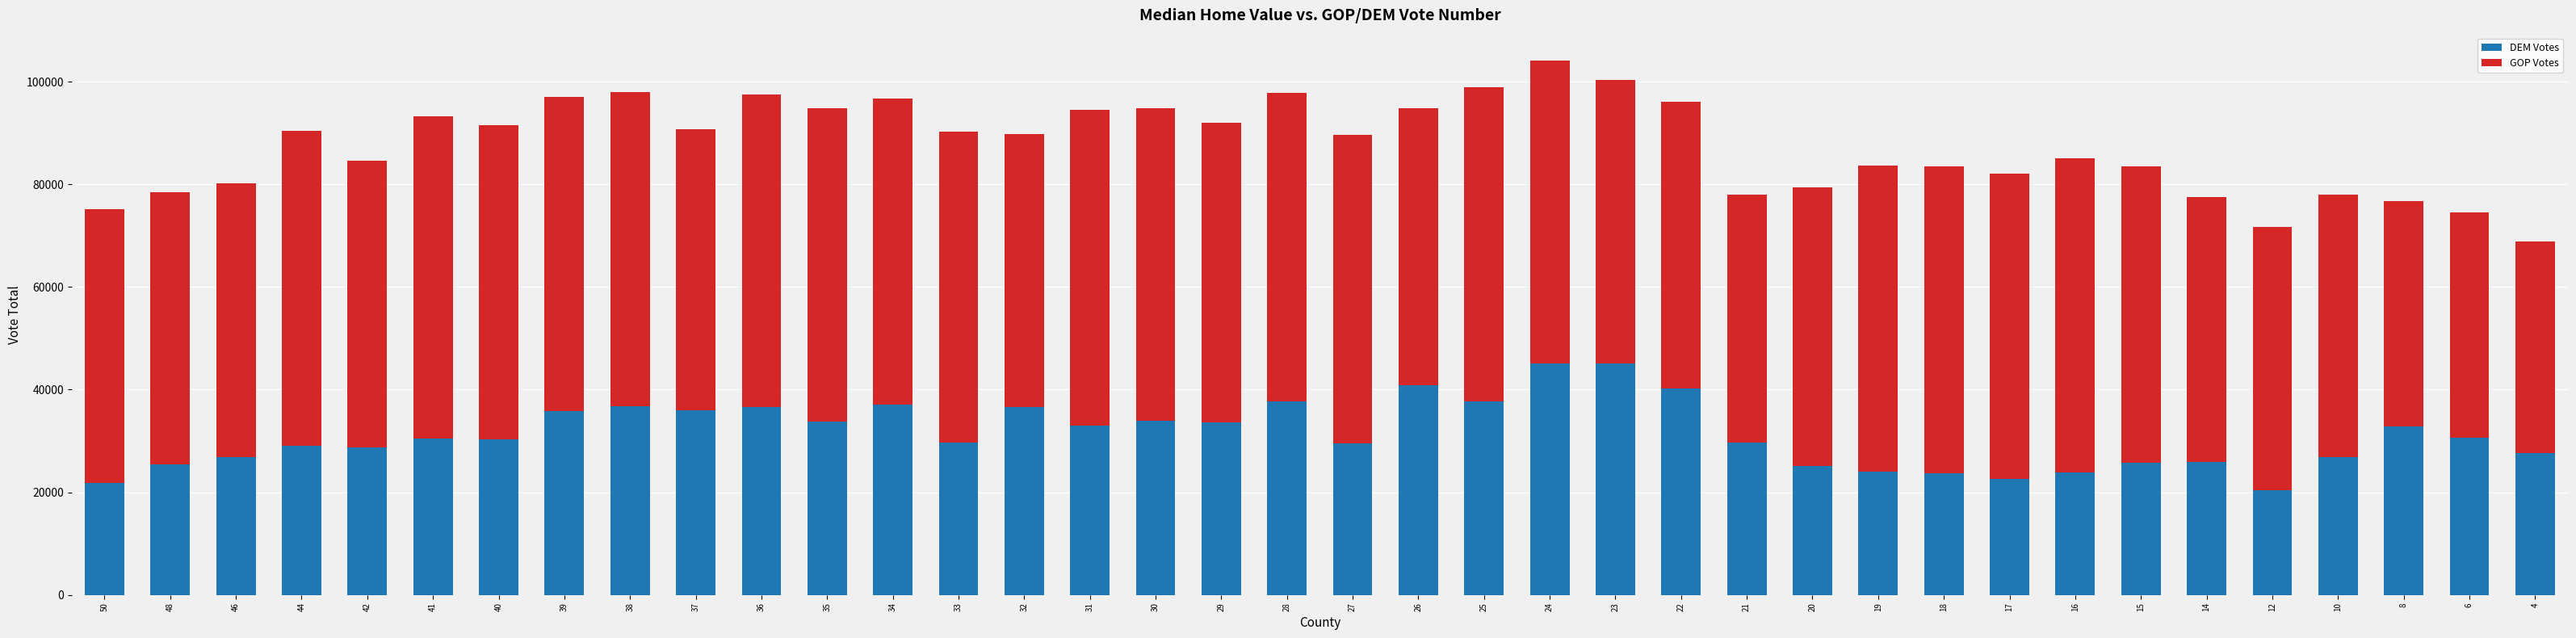

What value does the DEM Votes series have at 26?

40849.3